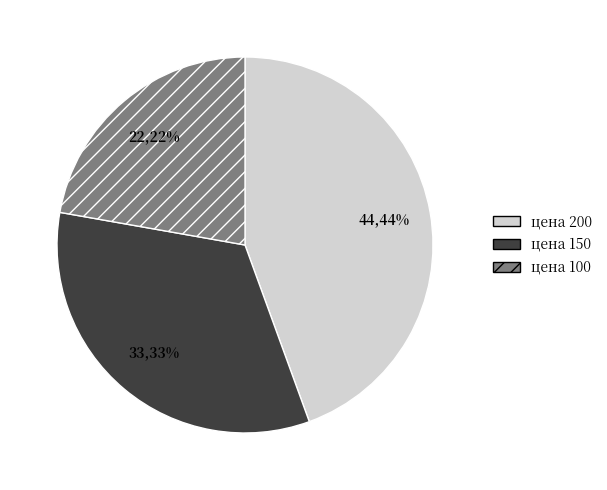

Rank the categories by value from highest to lowest.

цена 200, цена 150, цена 100